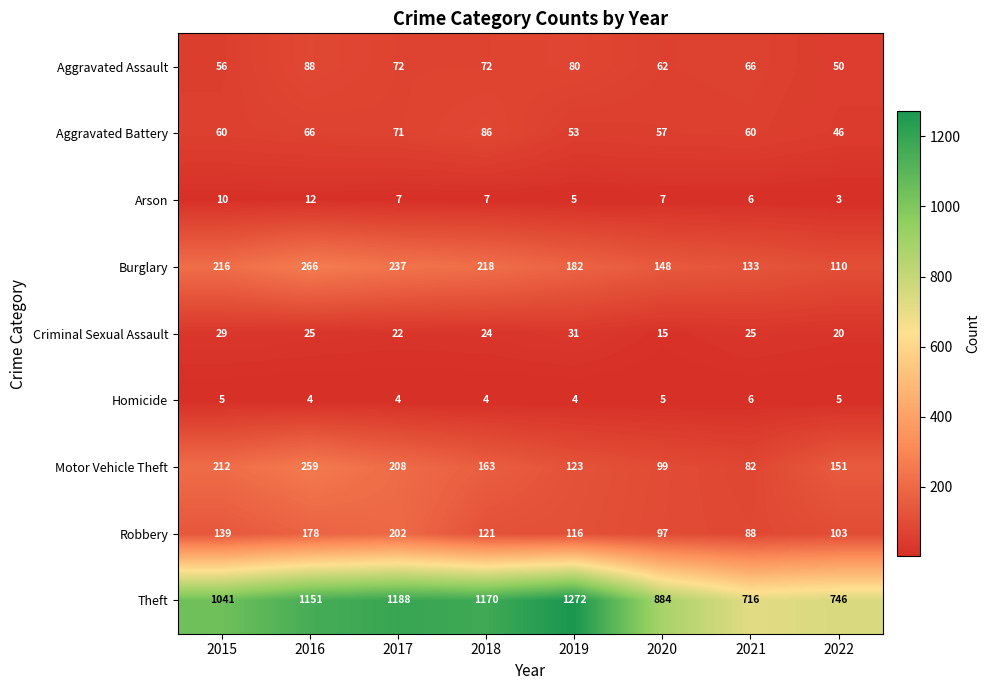

The value of Homicide at 2020 is 3. True or false?

False